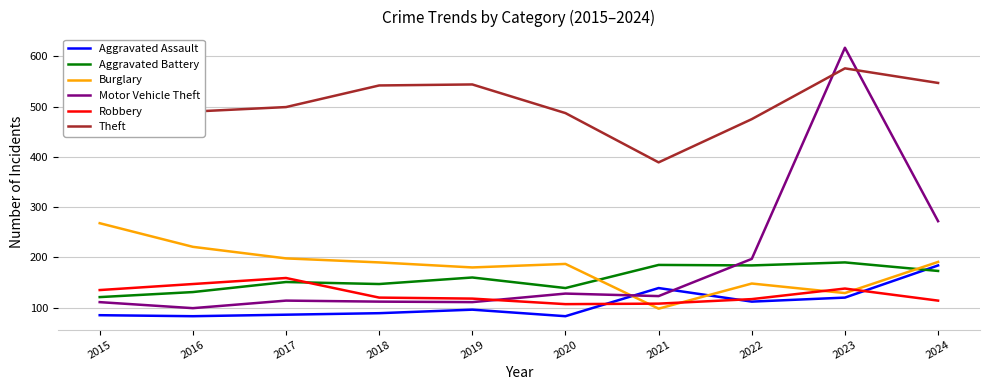

Is it true that Aggravated Battery equals 270 at 2019?

False